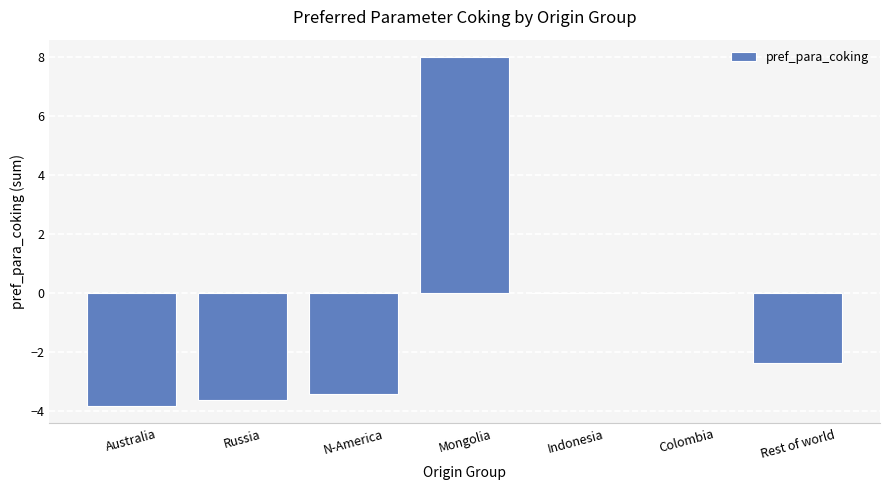

What is the sum of all values?

-5.3